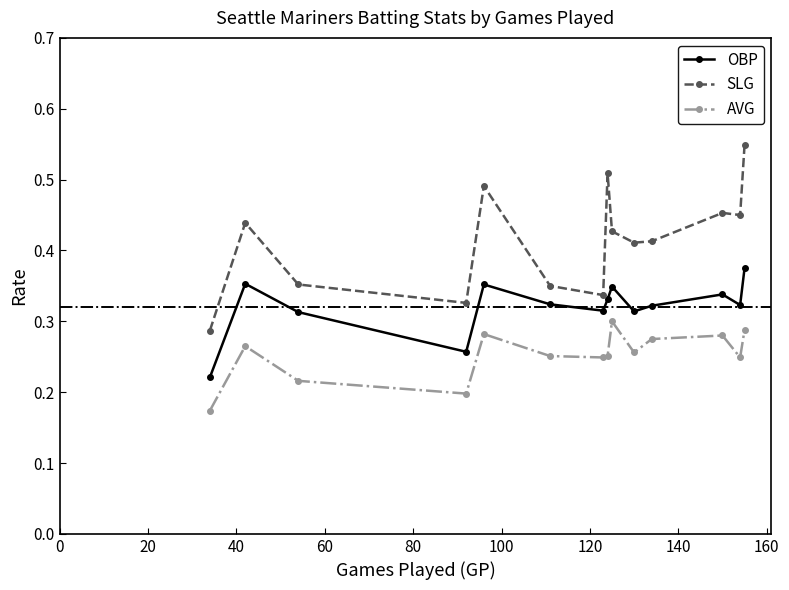

Which series has the largest range (max minus min)?

SLG